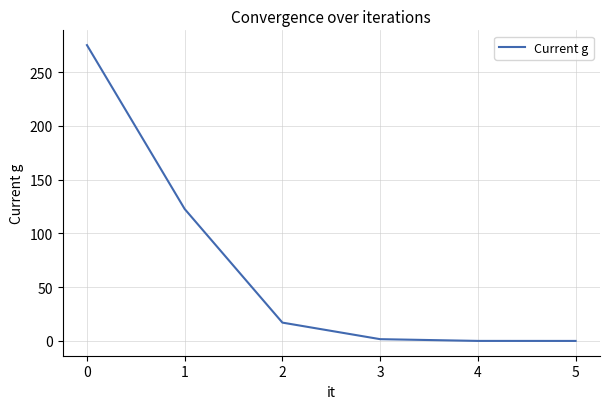

The value at 2 is 0.7. True or false?

False